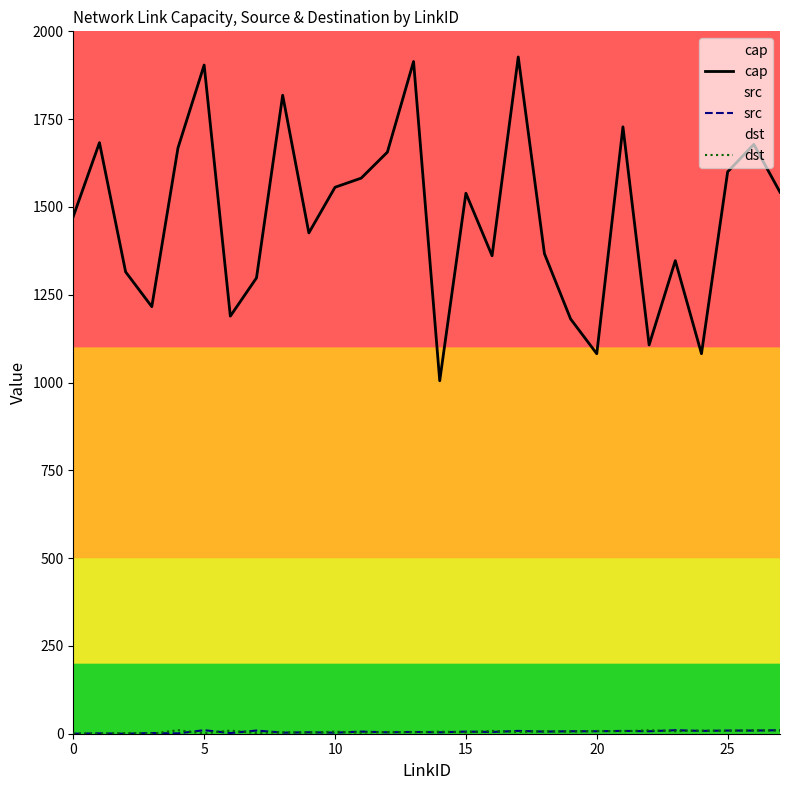

Between 27 and 19, which is larger?

27